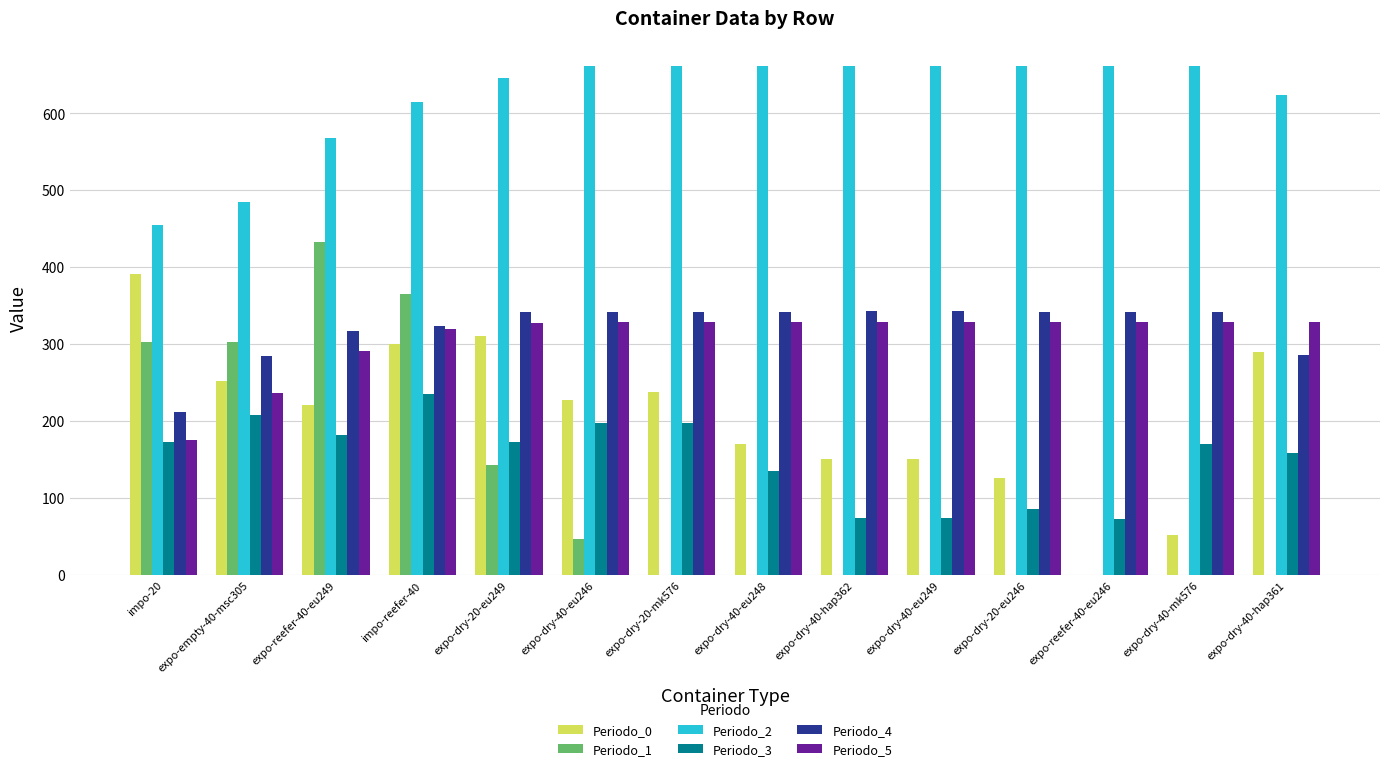

How many distinct data groups are displayed?

6